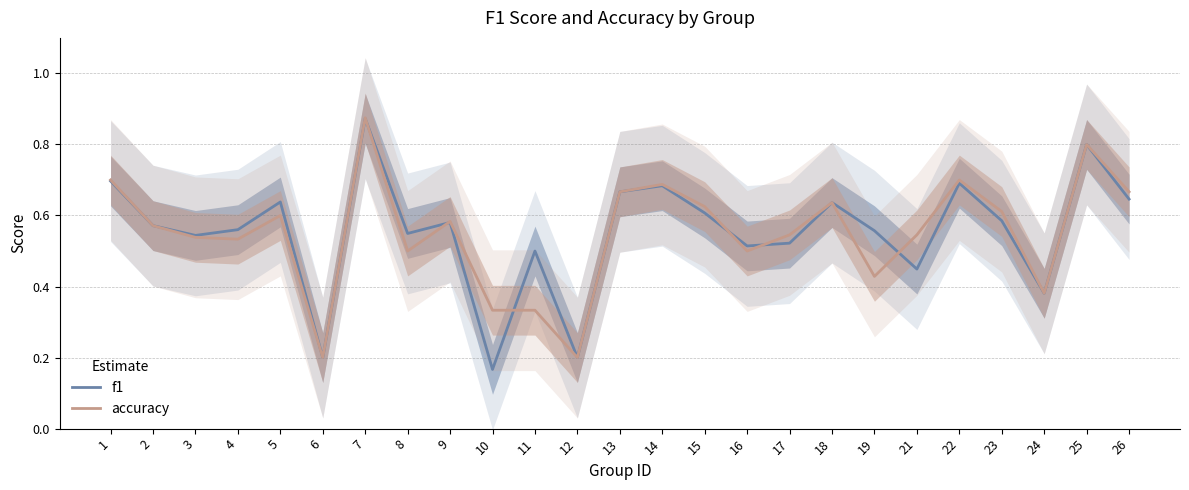

True or false: accuracy and f1 intersect in this chart.

True